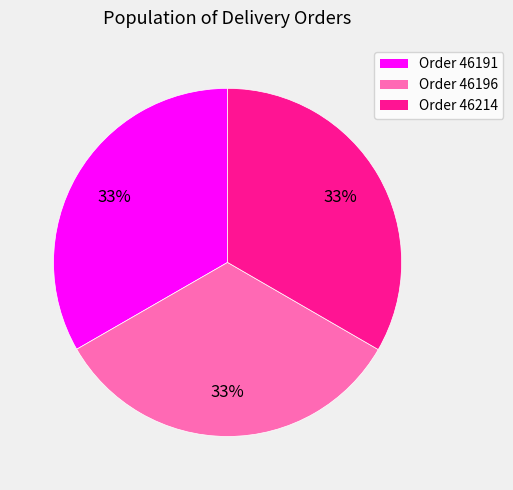

To the nearest percent, what is the average slice percentage?

33%